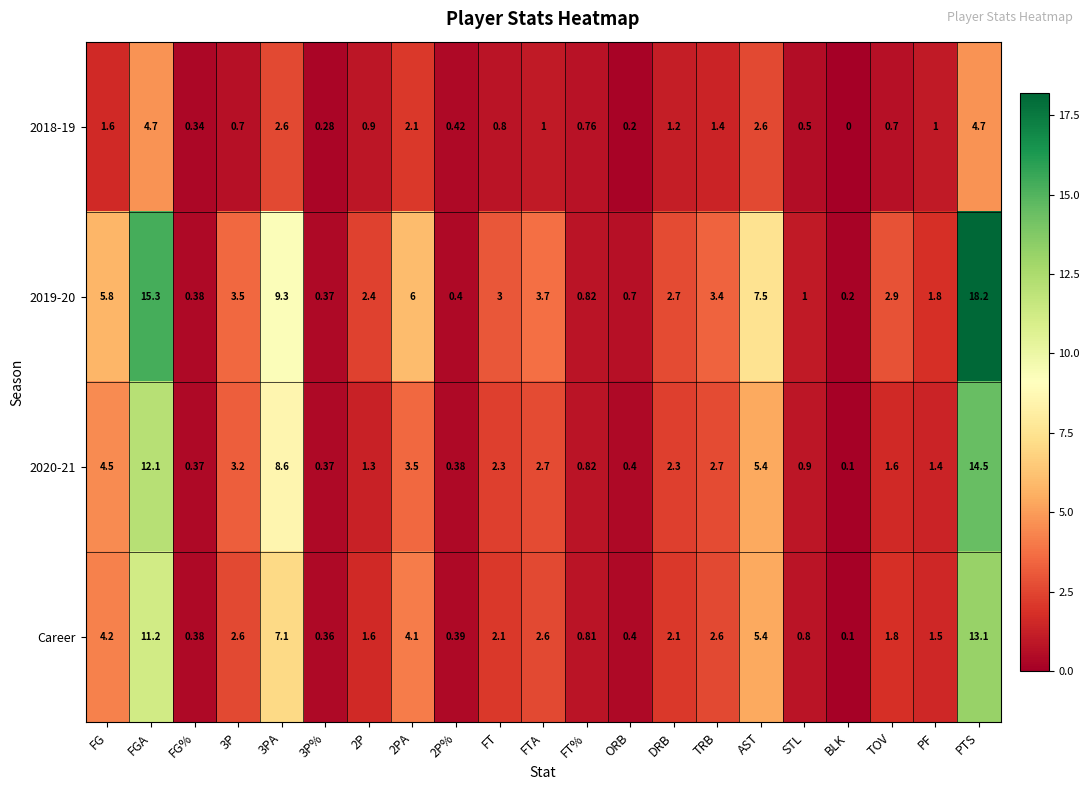

Which category has the highest value in the Career series?

PTS